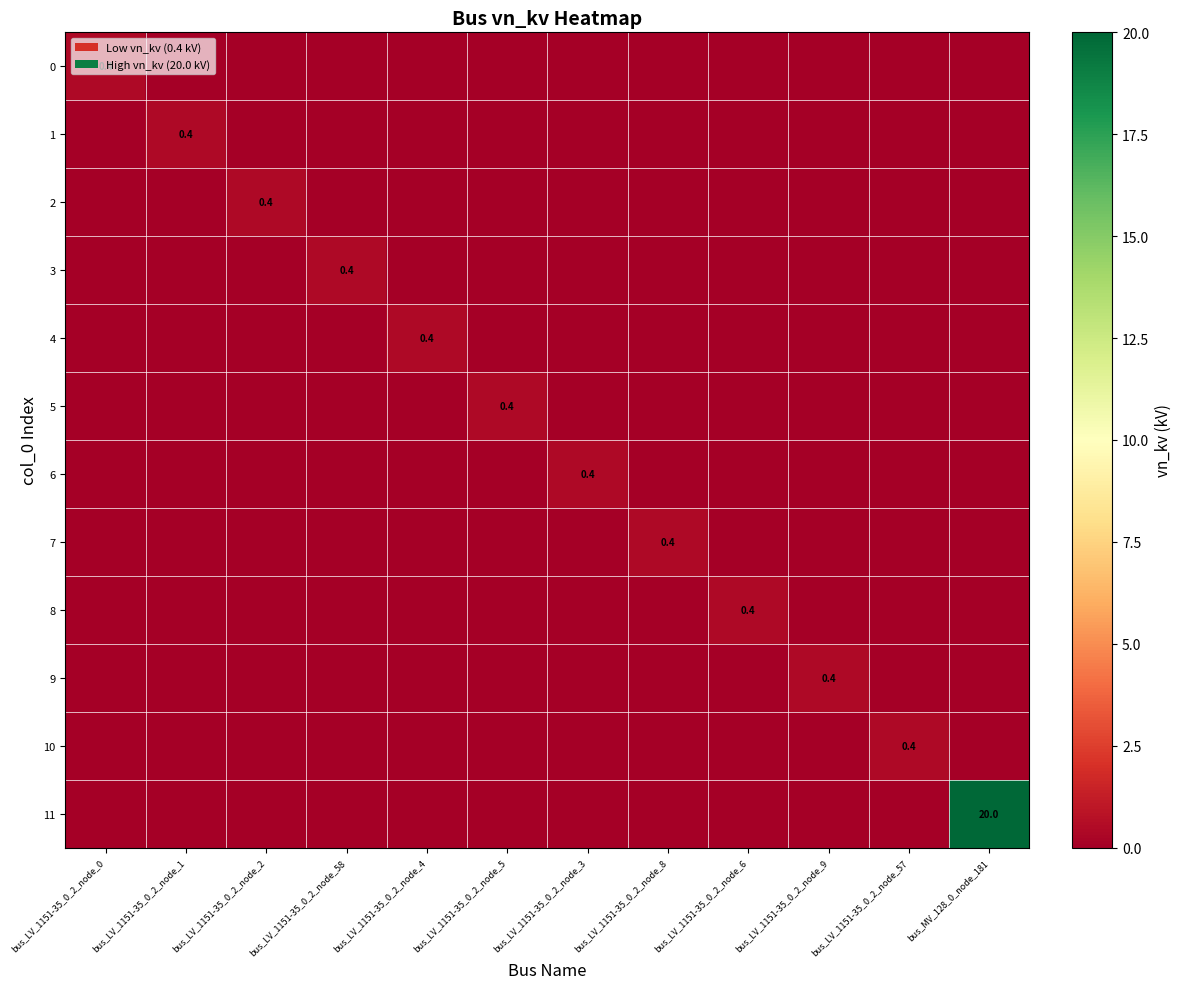

At which category is the sum across all series the highest?

bus_MV_128_0_node_181